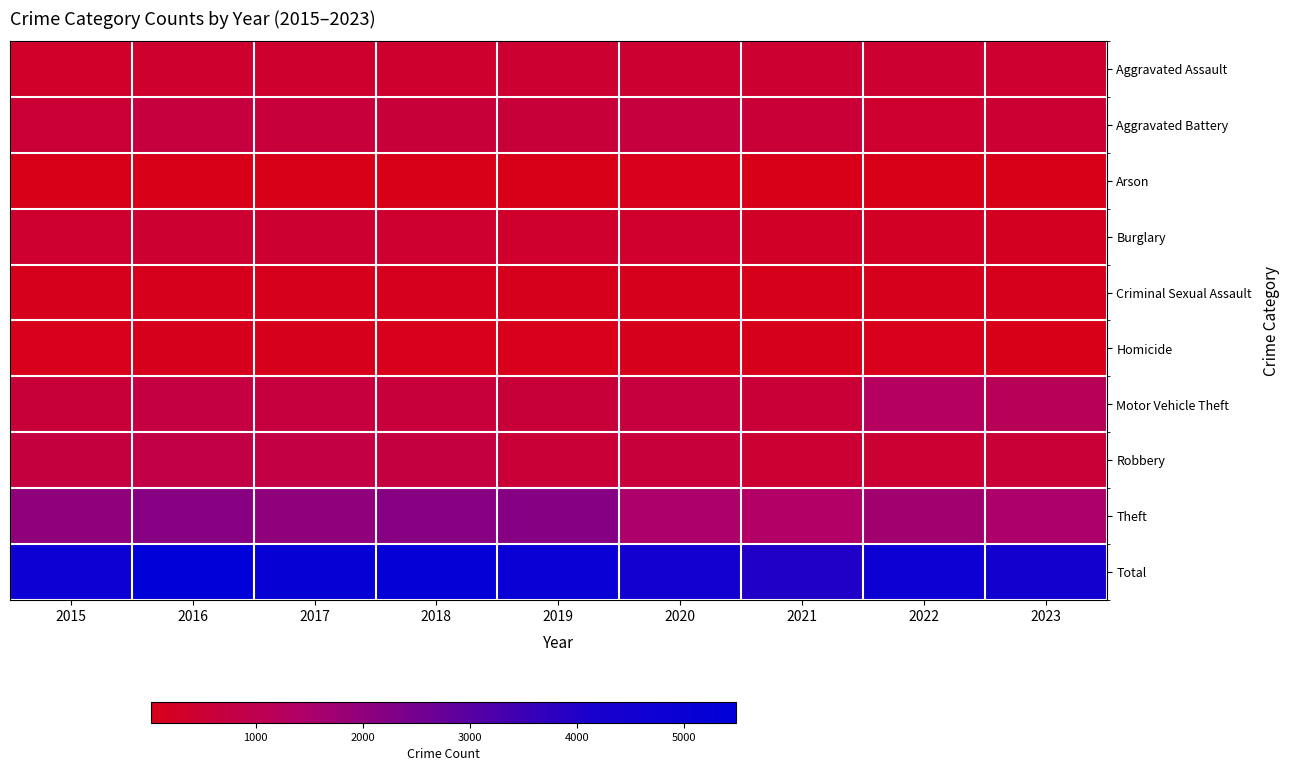

At how many categories does at least one series exceed 3092?

9